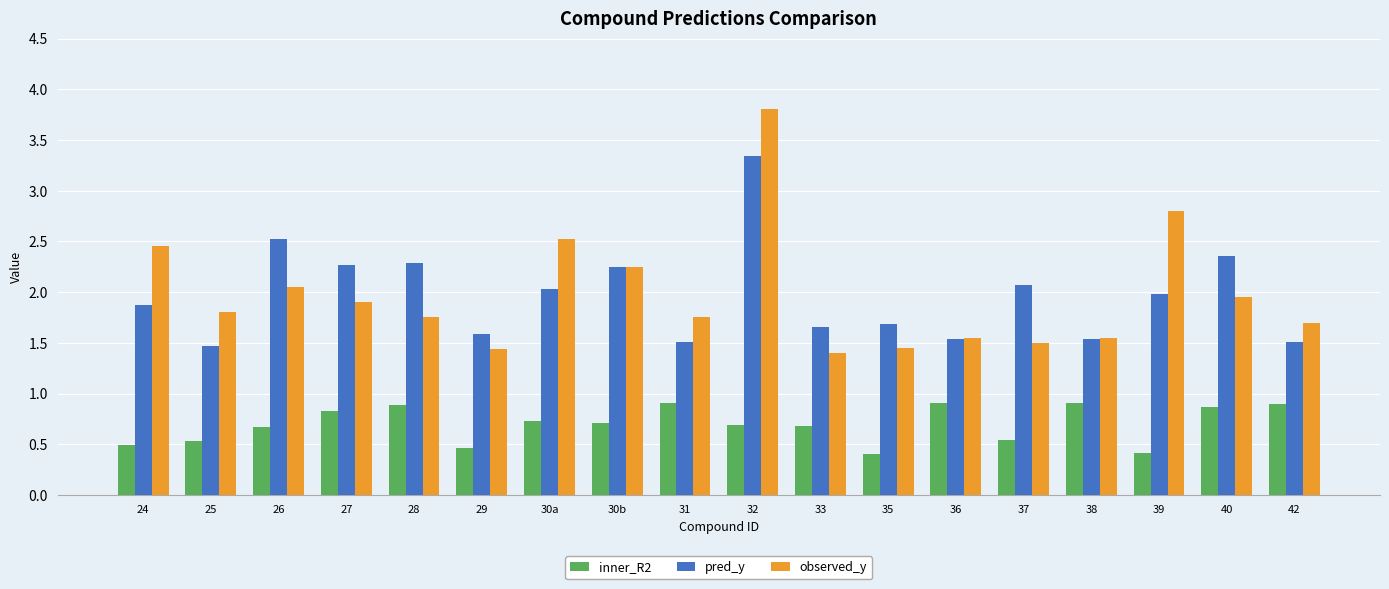

What is the difference between the maximum and minimum values in the observed_y series?

2.4